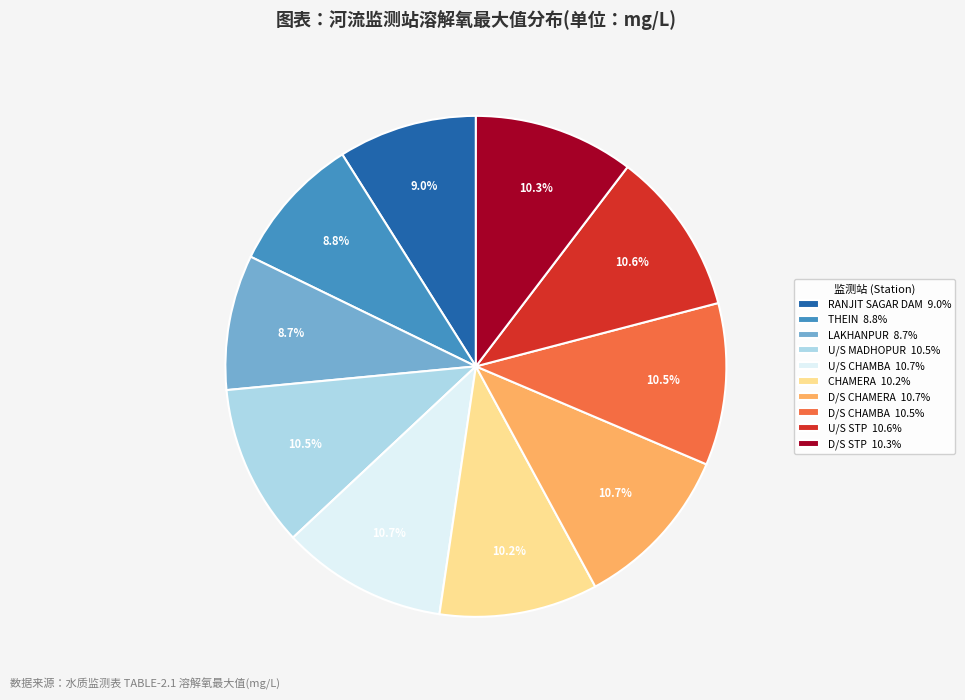

Between RANJIT SAGAR DAM 9.0% and D/S CHAMERA 10.7%, which is larger?

D/S CHAMERA 10.7%